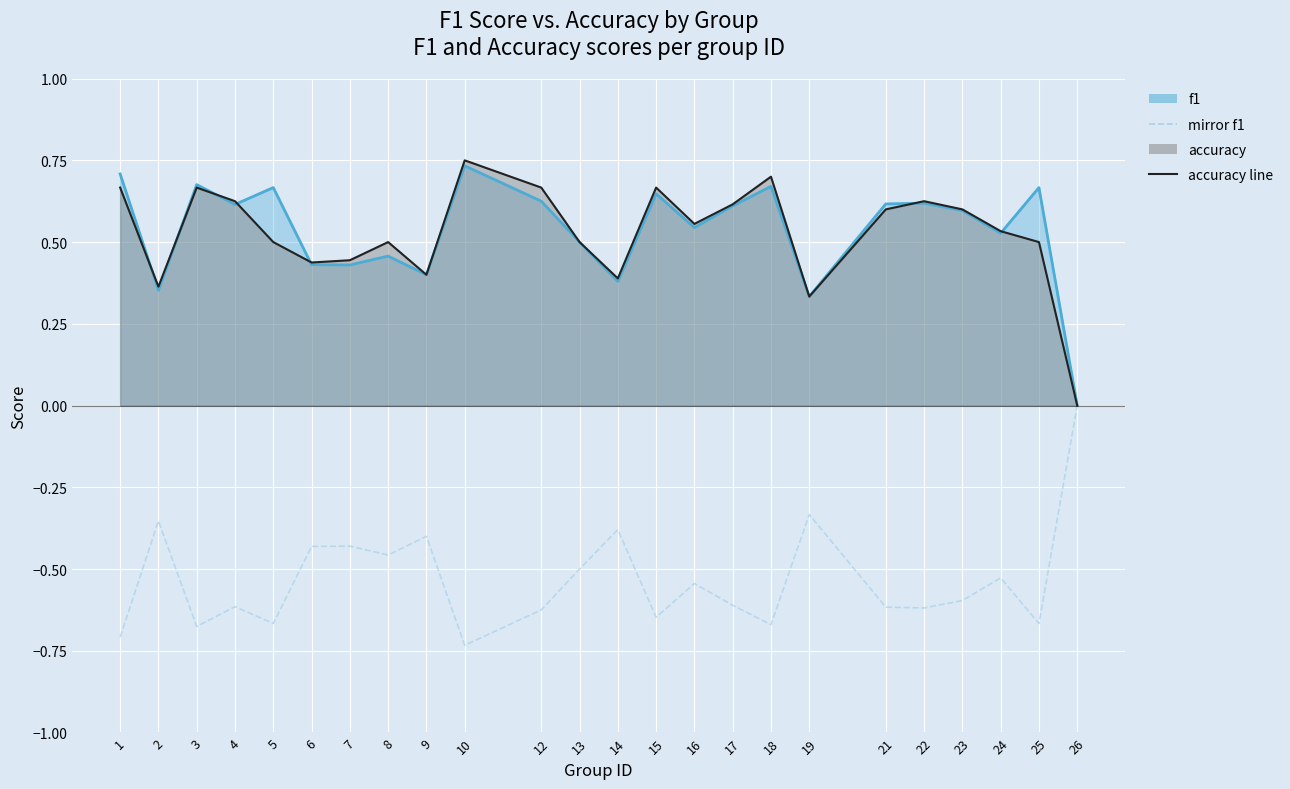

True or false: the data has more than 0 interior local peaks.

True